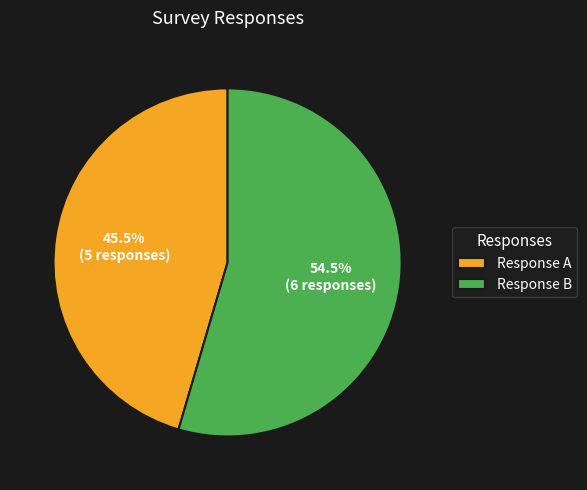

Combined, what portion of the pie is Response A and Response B?

100.0%